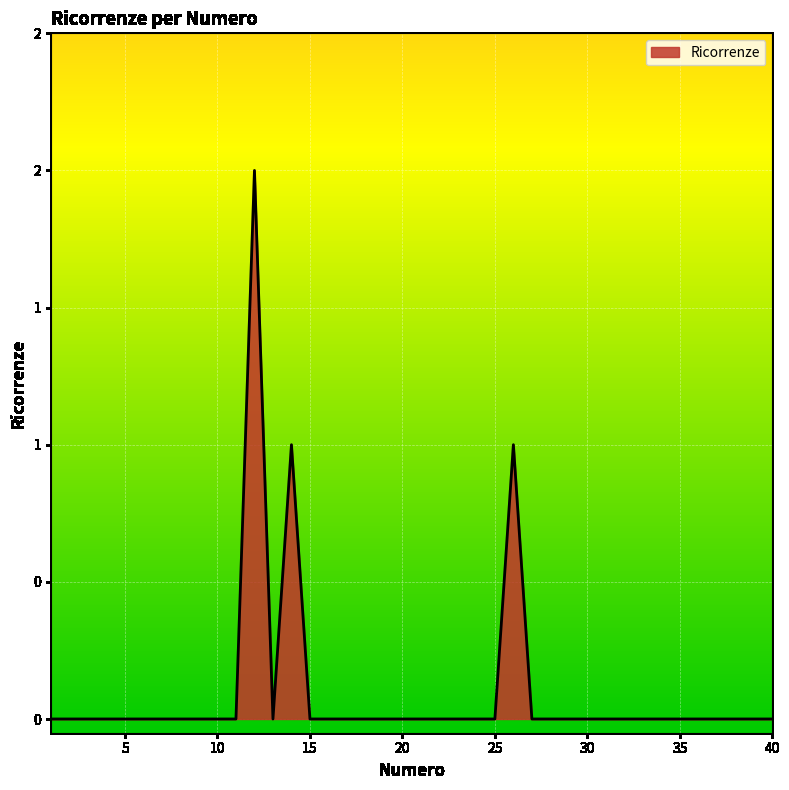

Reading left to right, list all the values displayed in this chart.

0	0	0	0	0	0	0	0	0	0	0	2	0	1	0	0	0	0	0	0	0	0	0	0	0	1	0	0	0	0	0	0	0	0	0	0	0	0	0	0